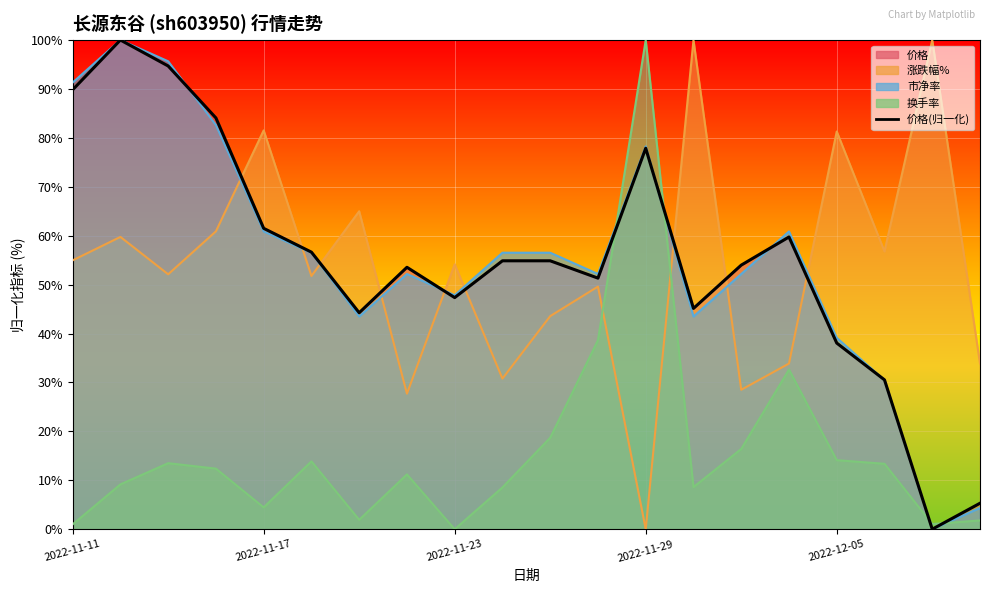

What is the sum of the values at 2022-11-23 and 7?

148.2